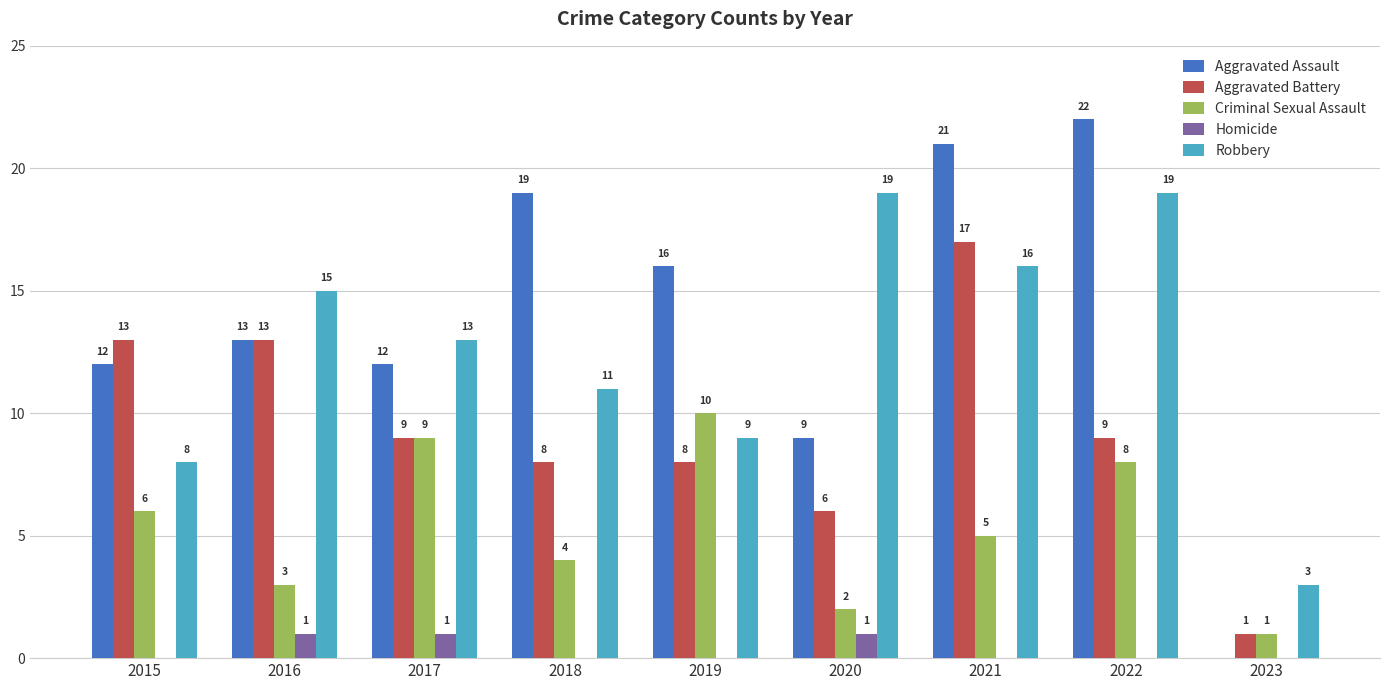

At which label does Aggravated Battery reach its peak?

2021